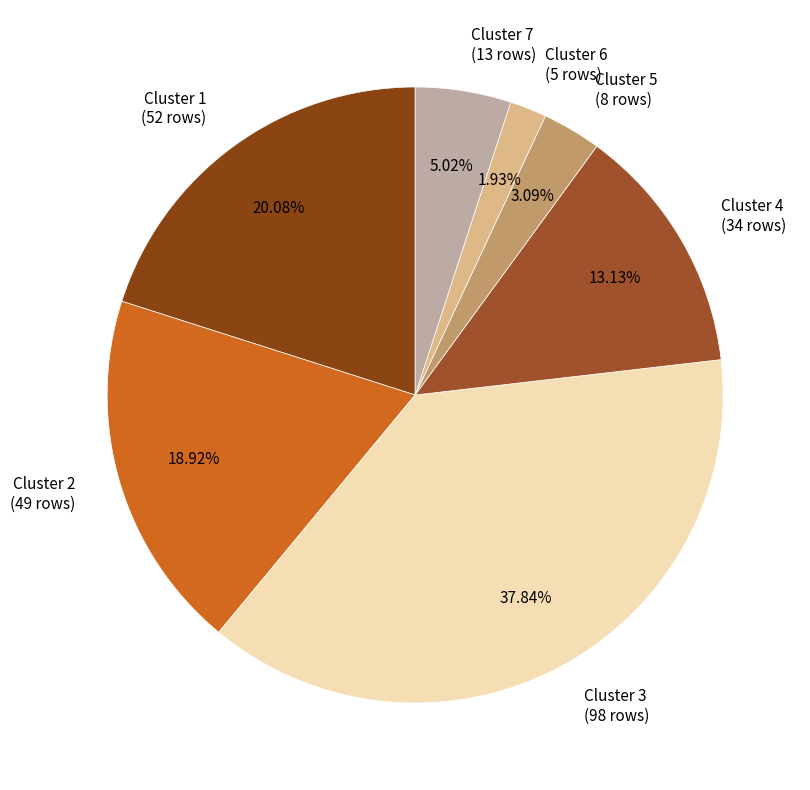

Is Cluster 1 (52 rows) the majority of the pie?

No